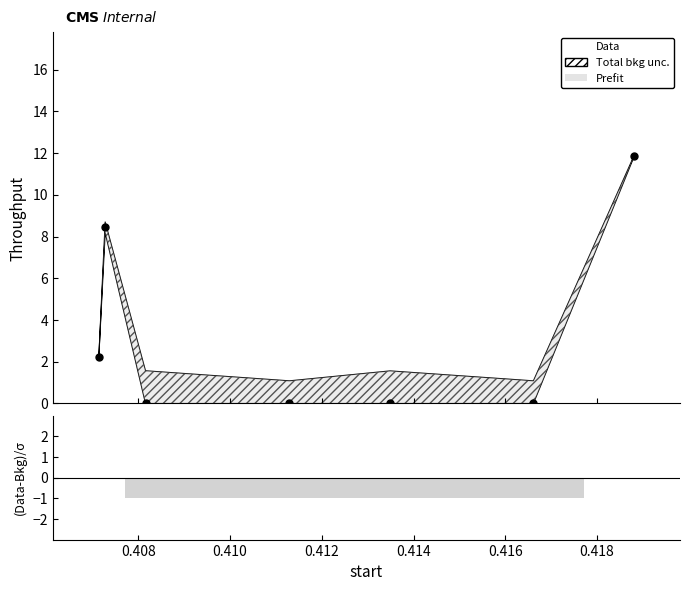

What is the value of the 1st point from the left?

2.2